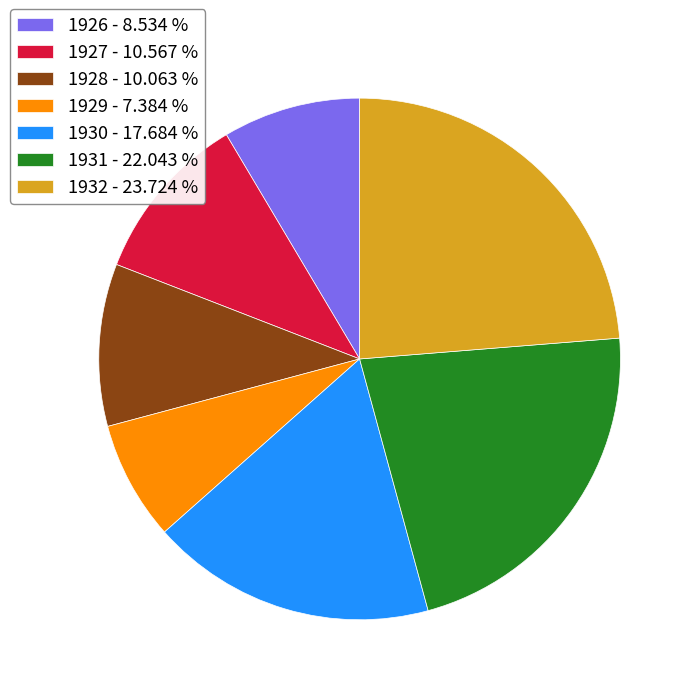

Does 1930 - 17.684 % represent more than half of the total?

No